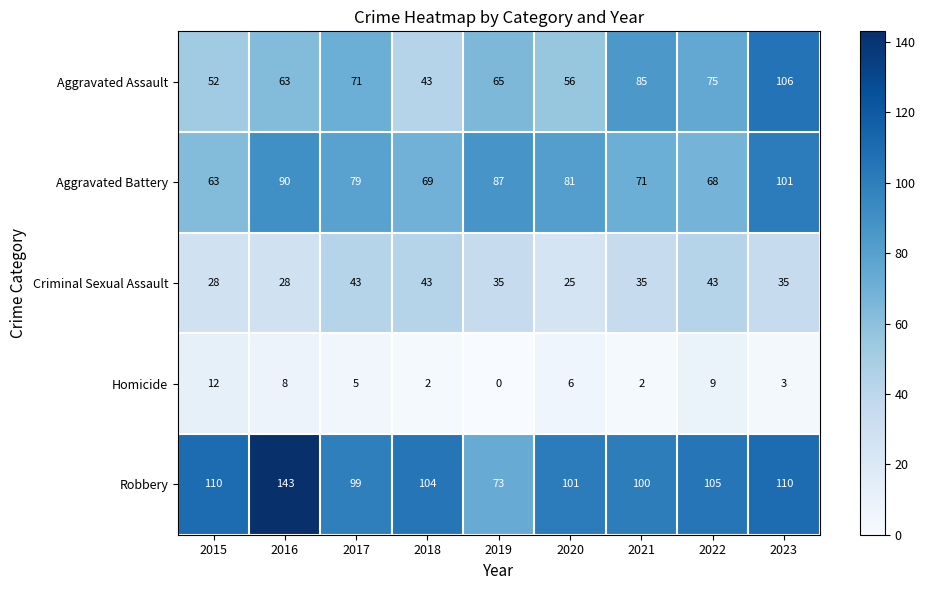

Which series has the largest range (max minus min)?

Robbery